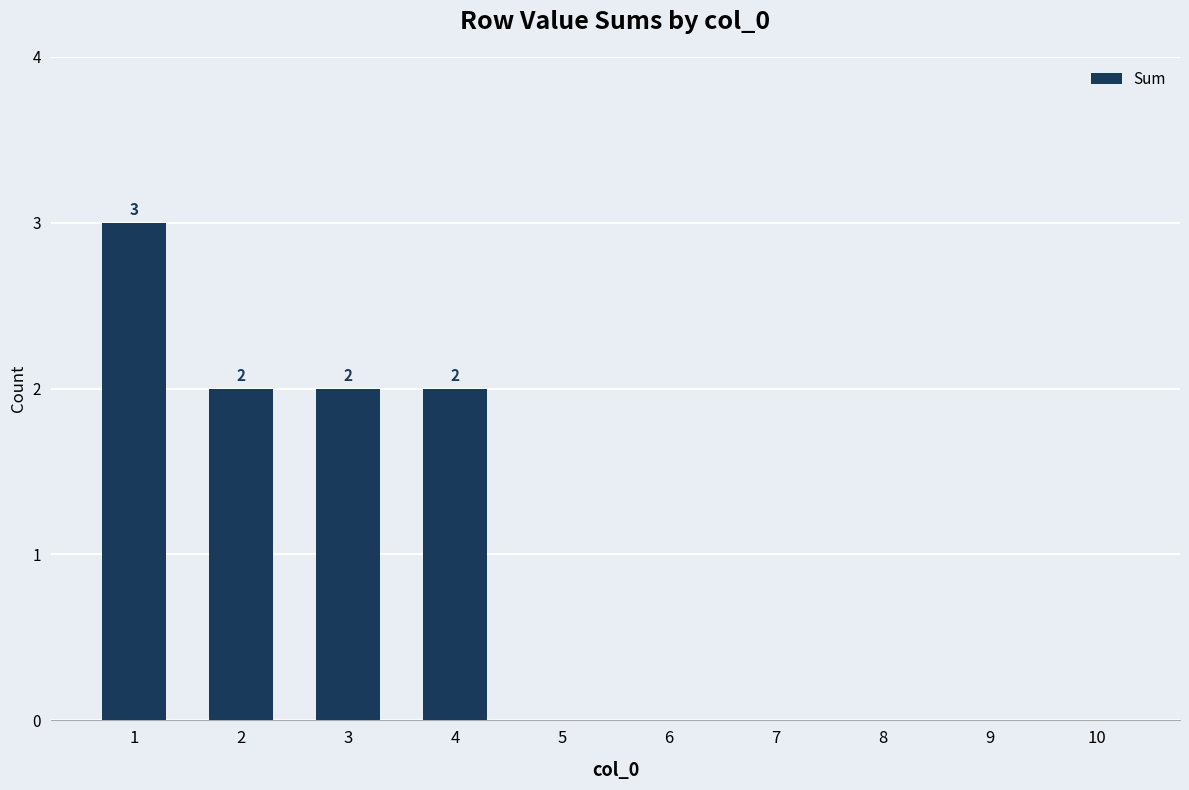

Are the bars horizontal?

No